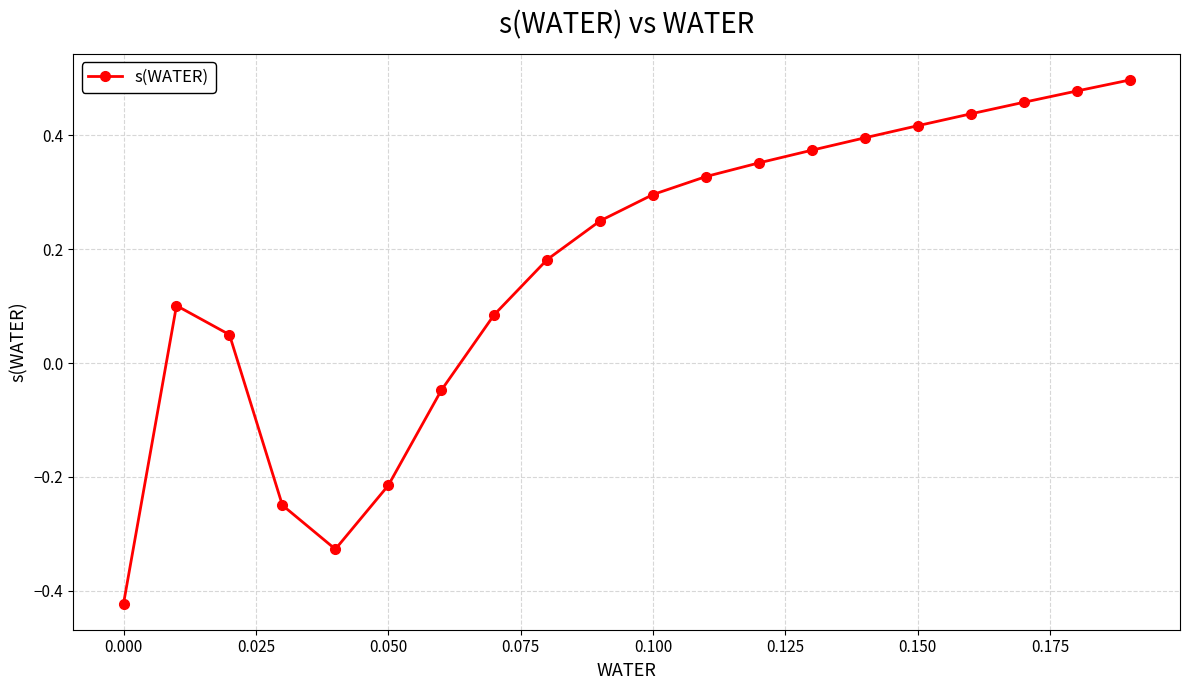

What is the difference between the second highest and minimum values?

0.9